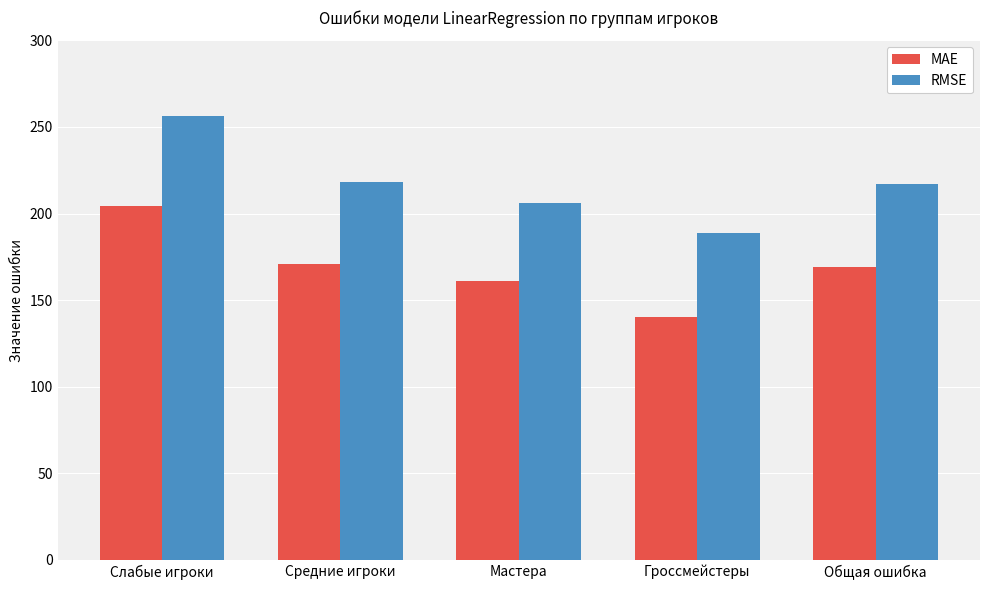

At which label does RMSE first exceed 217?

Слабые игроки